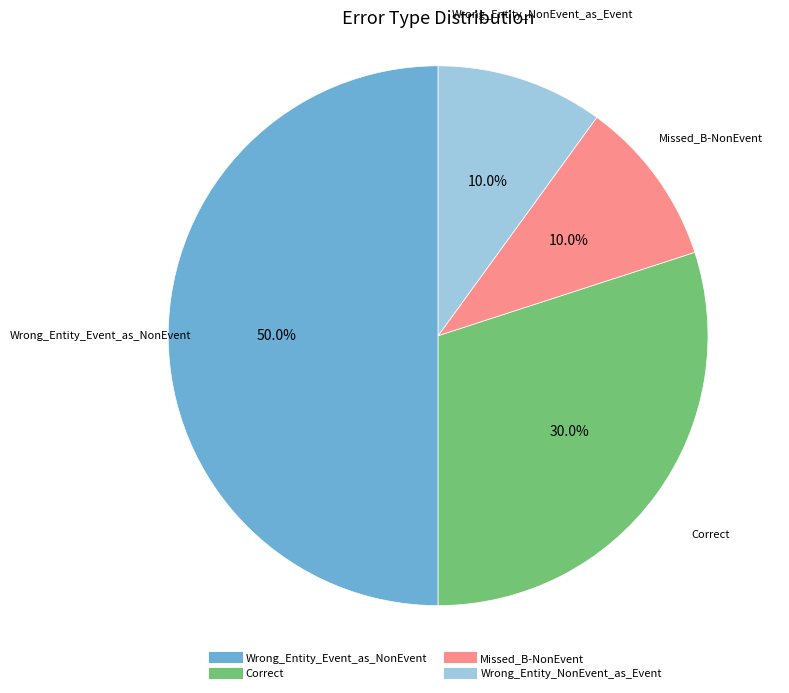

What is the total percentage of Missed_B-NonEvent and Correct?

40.0%